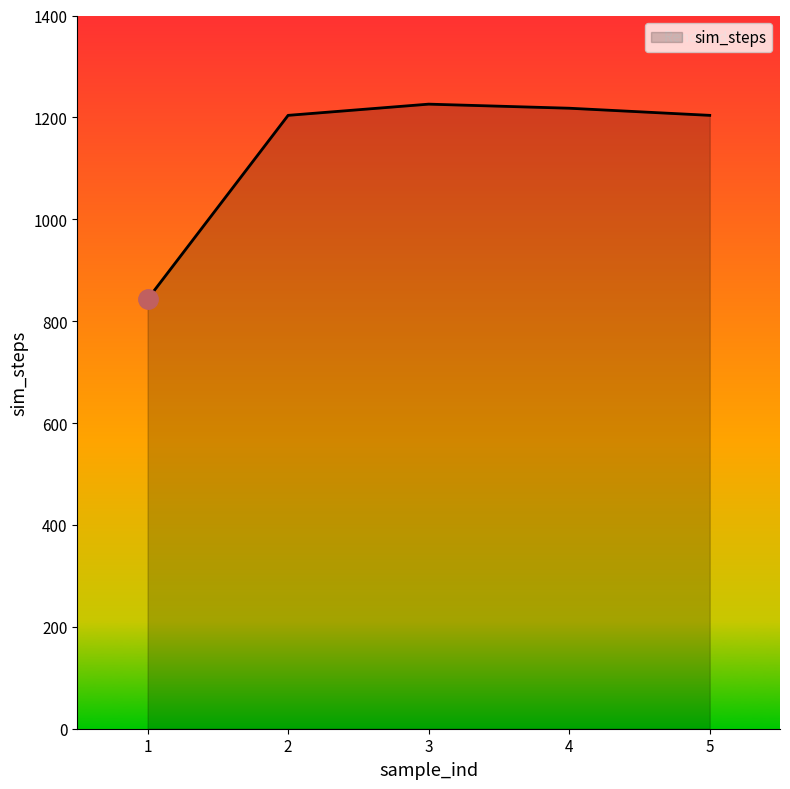

What is the sum of the values at 3 and 1?

2069